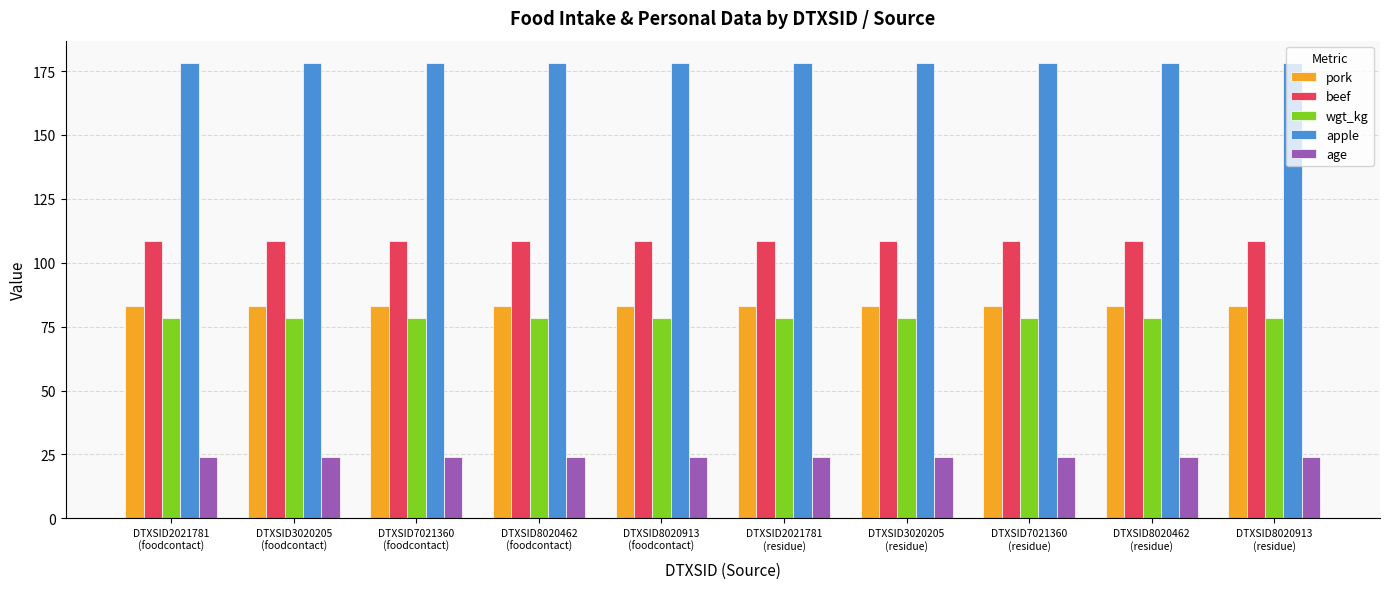

What is the highest value of the apple series?

178.0